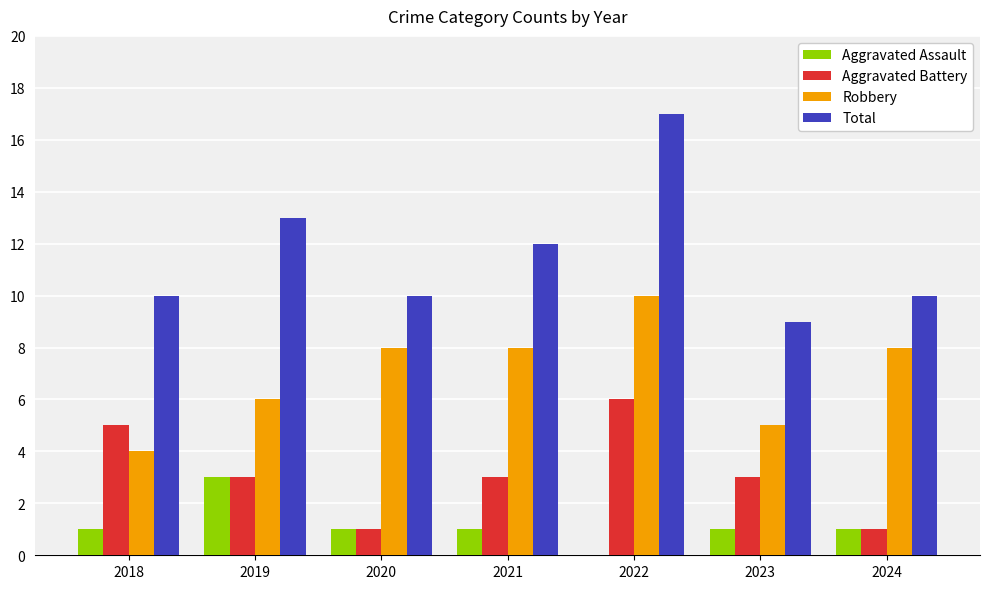

Reading right to left, extract all data points from this chart.

Aggravated Assault: 2024=1	2023=1	2022=0	2021=1	2020=1	2019=3	2018=1
Aggravated Battery: 2024=1	2023=3	2022=6	2021=3	2020=1	2019=3	2018=5
Robbery: 2024=8	2023=5	2022=10	2021=8	2020=8	2019=6	2018=4
Total: 2024=10	2023=9	2022=17	2021=12	2020=10	2019=13	2018=10